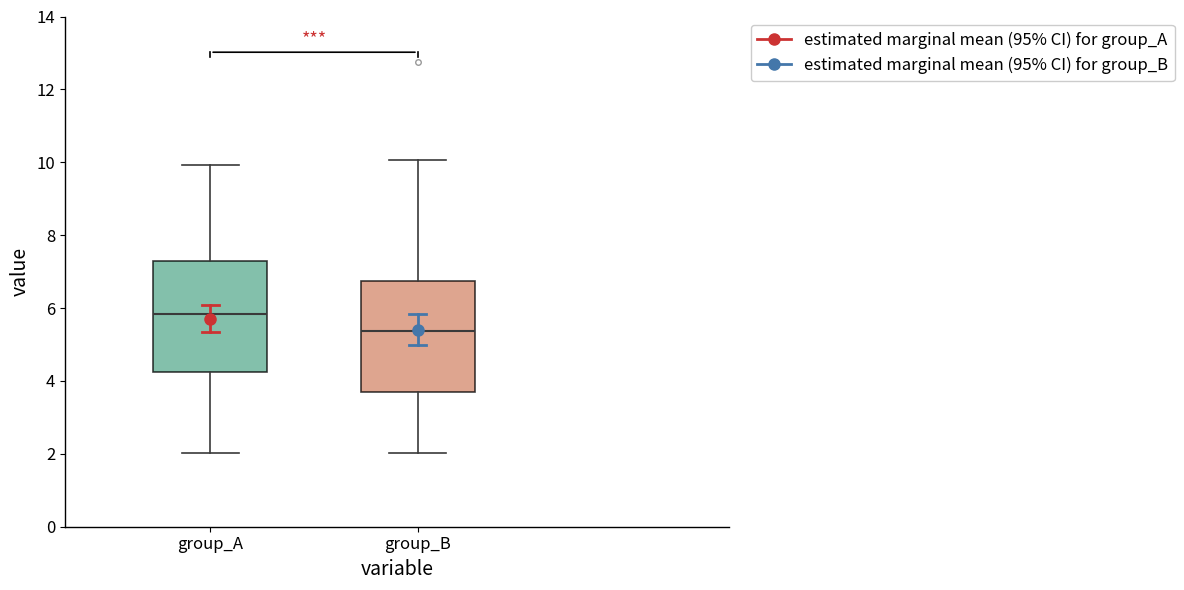

Where is the upper edge of the box for group_B on the y-axis? The values are not printed on the chart, so give them approximately, as read against the axis.

6.8